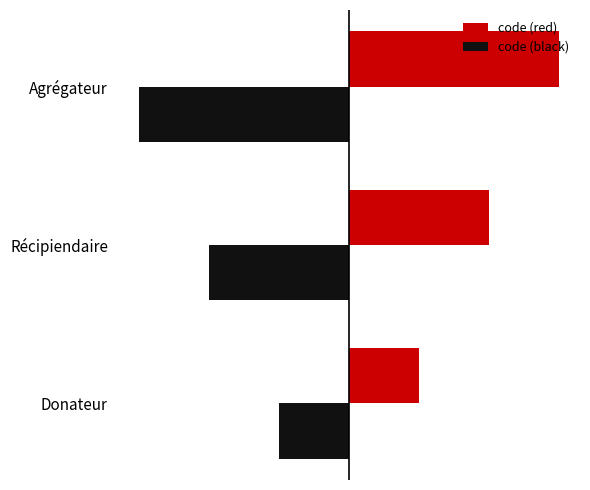

Where is code (black) nearest to the value -2?

Récipiendaire